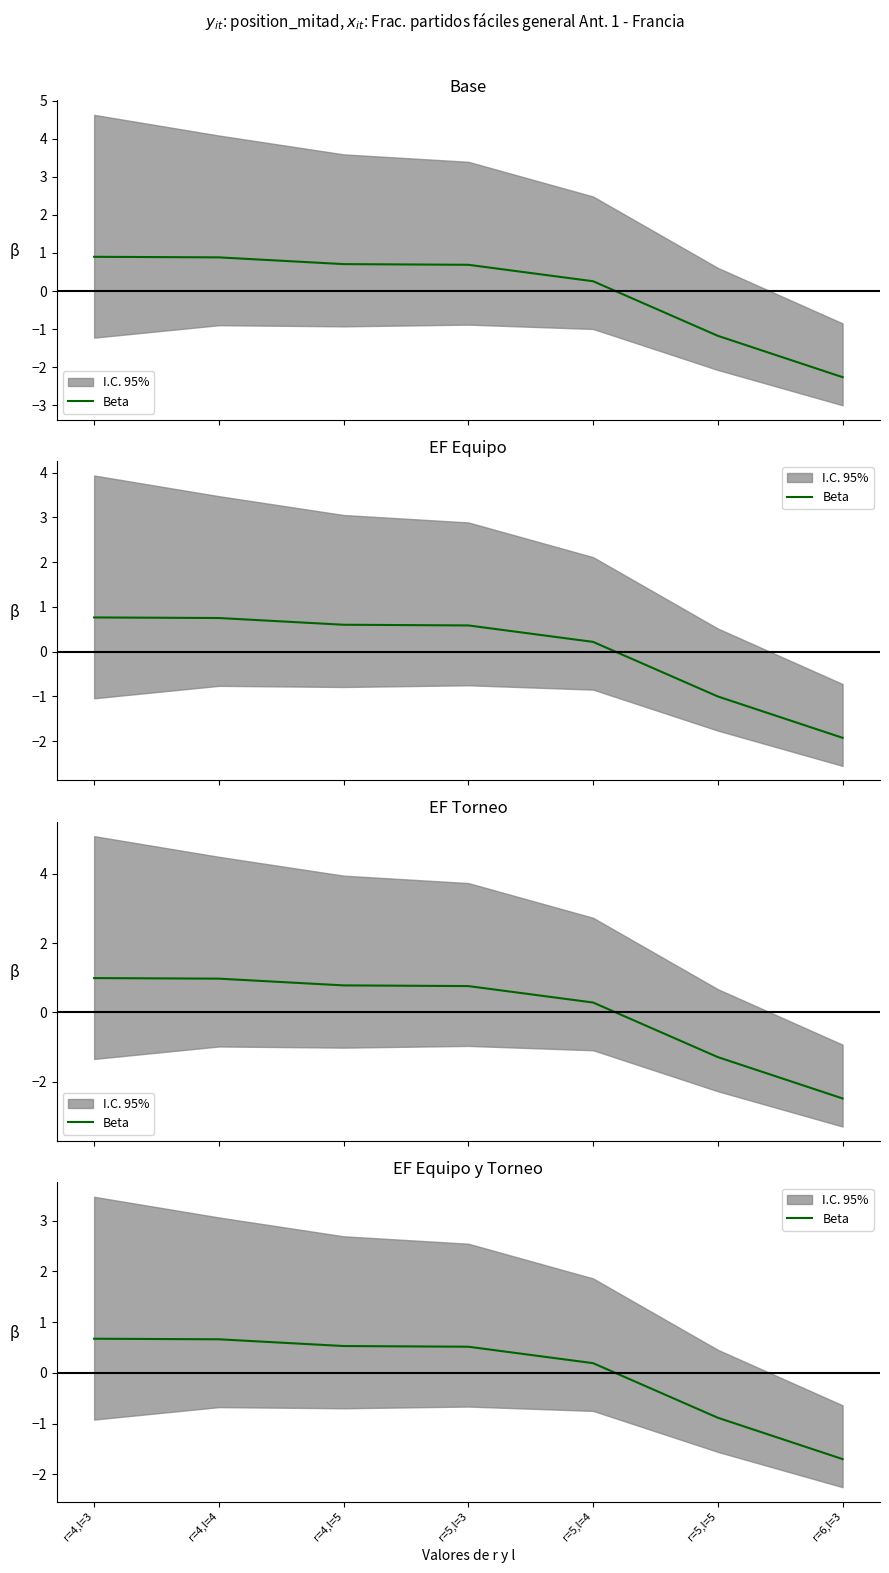

True or false: the data has more than 0 interior local peaks.

False